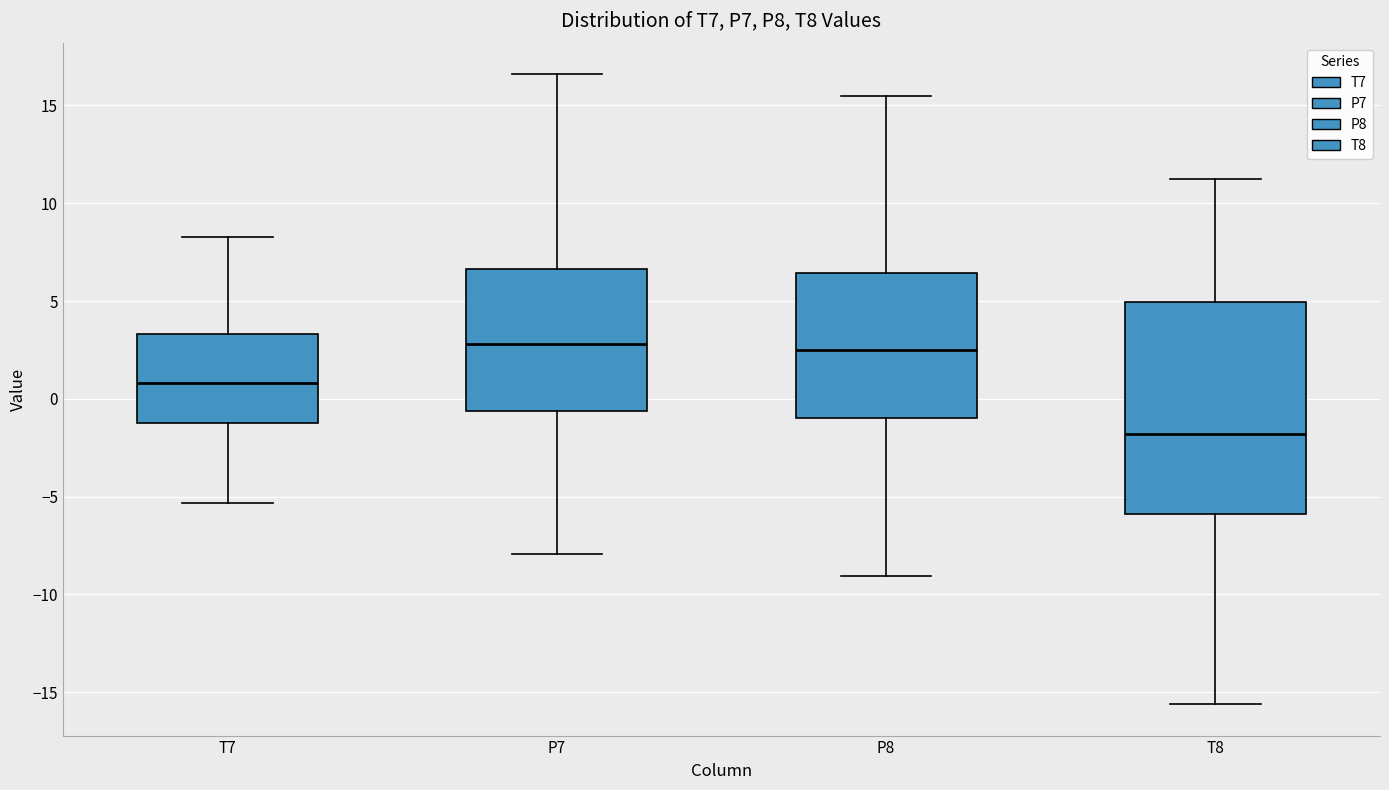

Reading left to right, read every box against the y-axis: the position of its median line, the range the box covers, and the ends of its whiskers. The values are not printed on the chart, so give them approximately, as read against the axis.

T7: median 1.0, box -1.0 to 3.5, whiskers -5.5 to 8.5
P7: median 3.0, box -0.5 to 6.5, whiskers -8.0 to 16.5
P8: median 2.5, box -1.0 to 6.5, whiskers -9.0 to 15.5
T8: median -2.0, box -6.0 to 5.0, whiskers -15.5 to 11.5